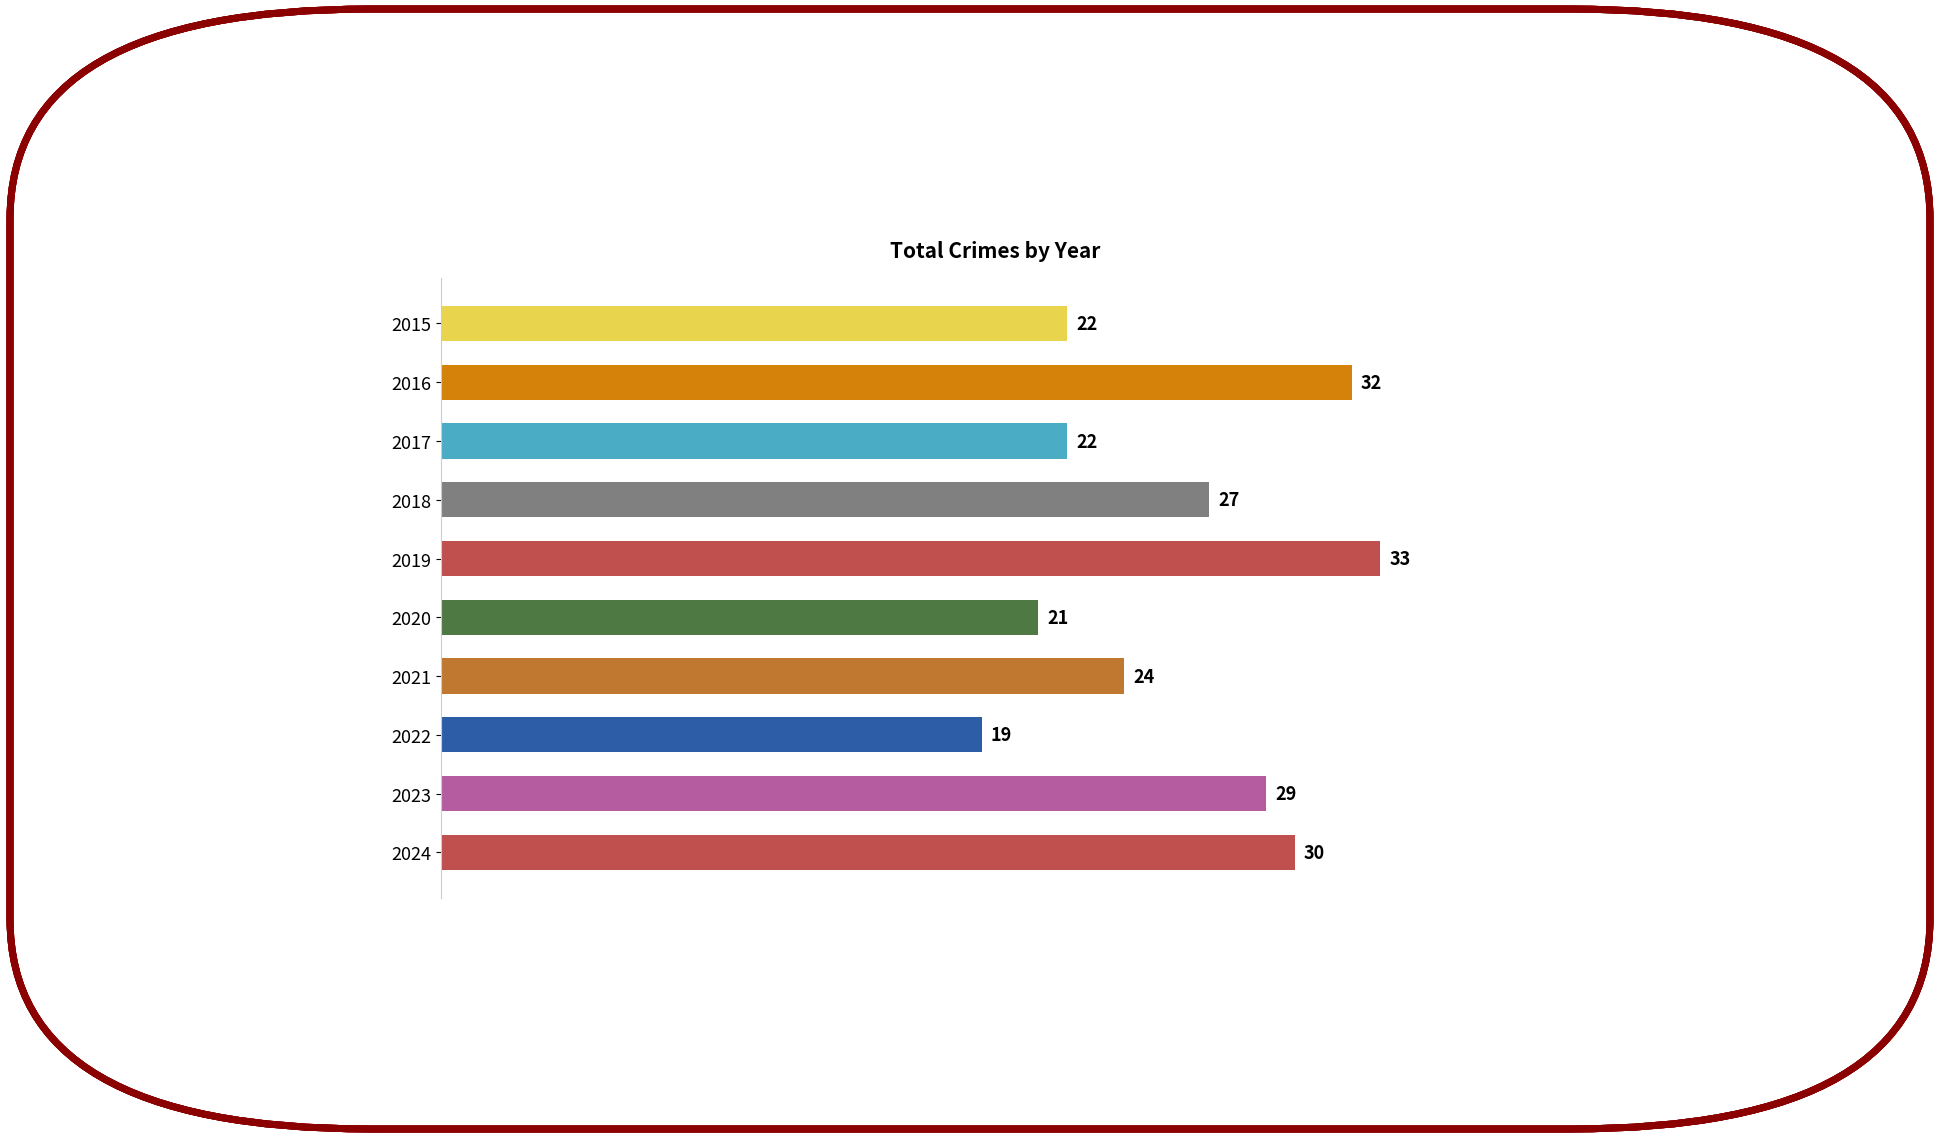

Reading top to bottom, list all the values displayed in this chart.

2015=22	2016=32	2017=22	2018=27	2019=33	2020=21	2021=24	2022=19	2023=29	2024=30